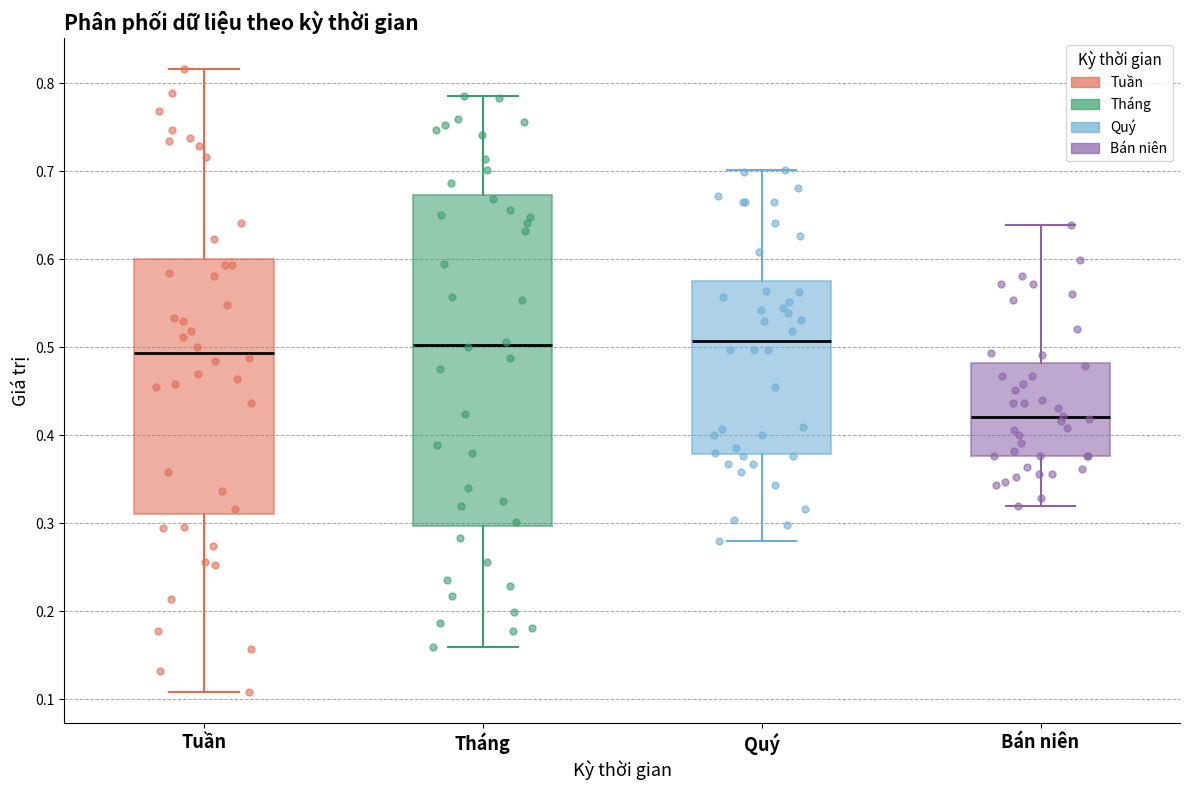

Where does the upper whisker of the box for Bán niên end on the y-axis? The values are not printed on the chart, so give them approximately, as read against the axis.

0.64